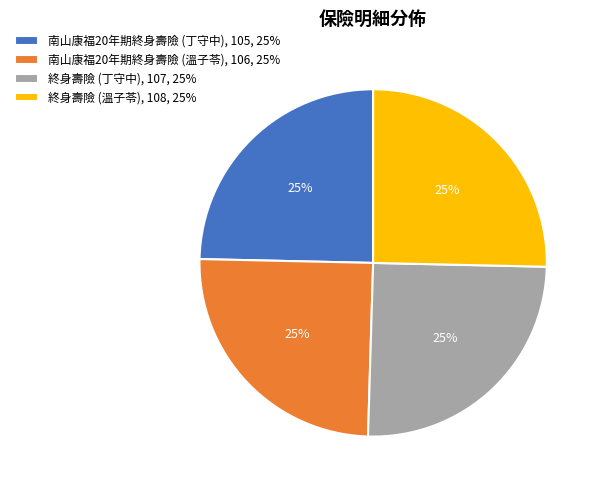

To the nearest percent, what is the average slice percentage?

25%